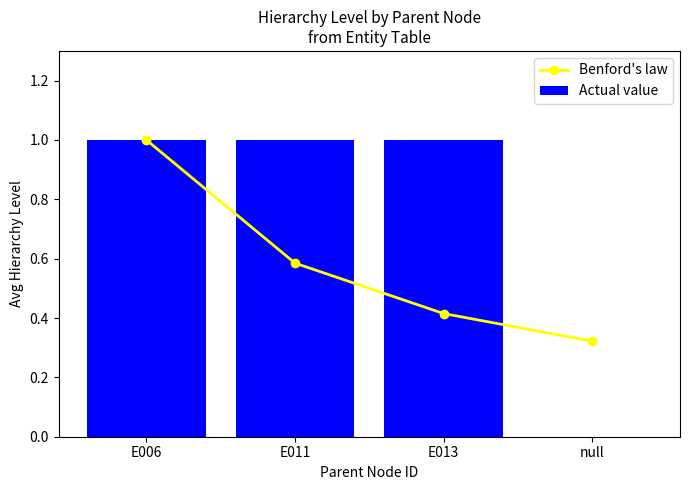

What is the sum of all Benford's law values?

2.3